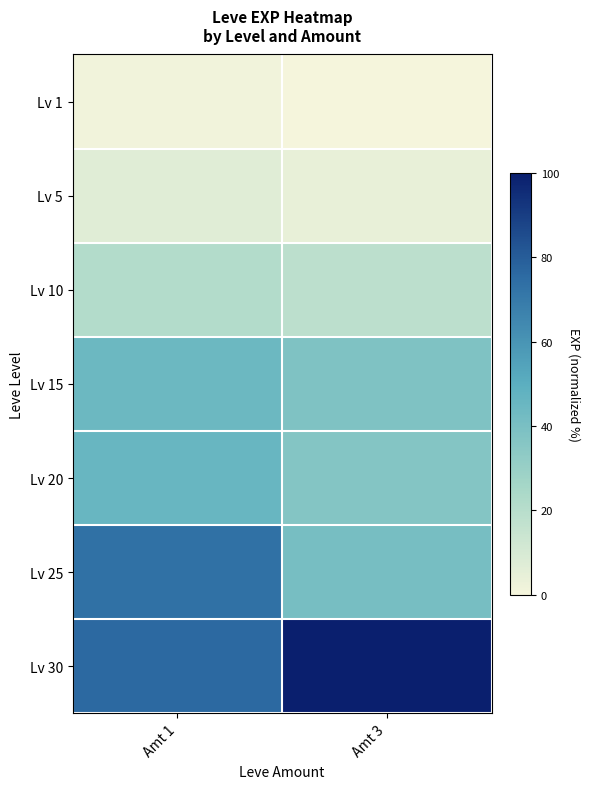

Which series has the largest total across all categories?

Lv 30